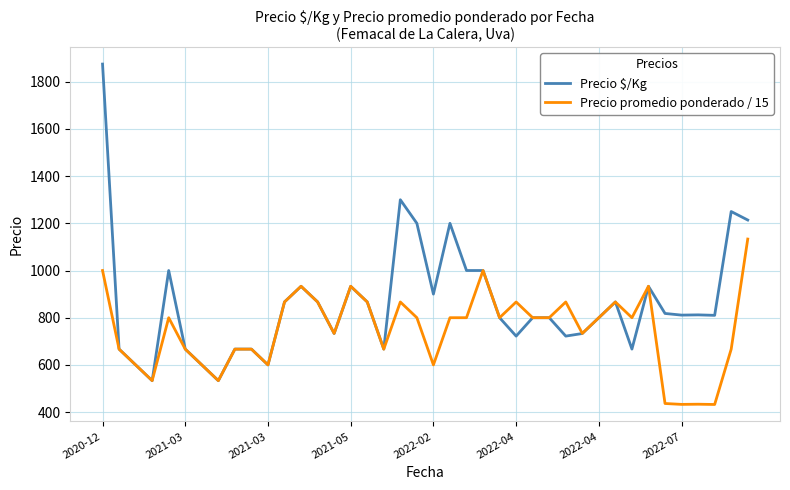

Which series has the widest spread of values?

Precio $/Kg